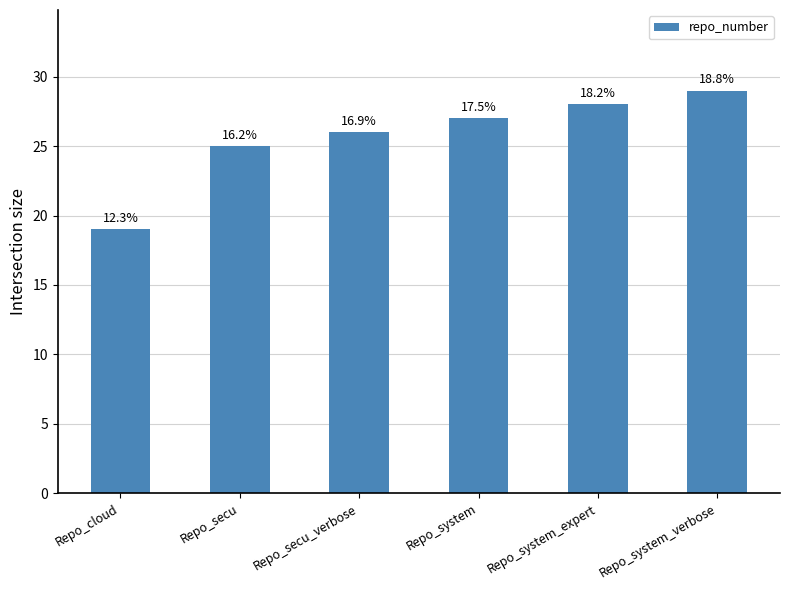

Reading right to left, extract all data points from this chart.

29	28	27	26	25	19